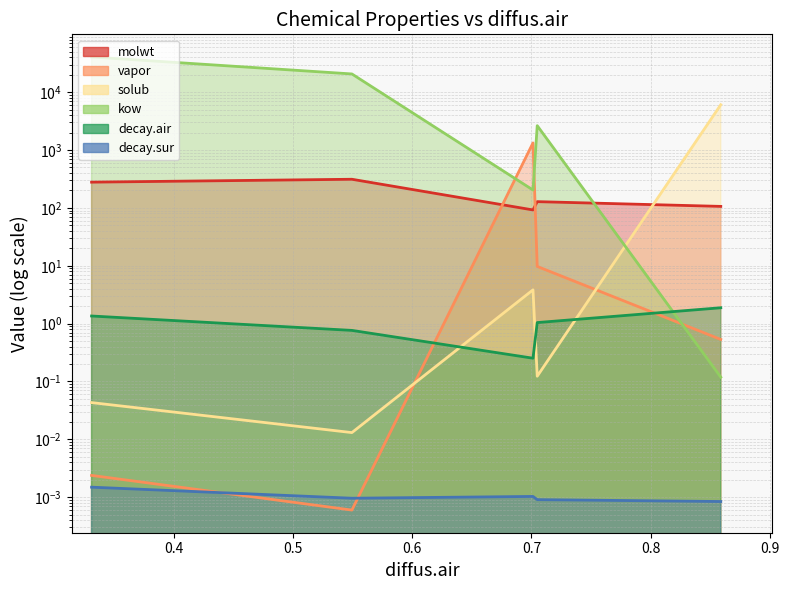

True or false: molwt and decay.sur cross at least once.

False